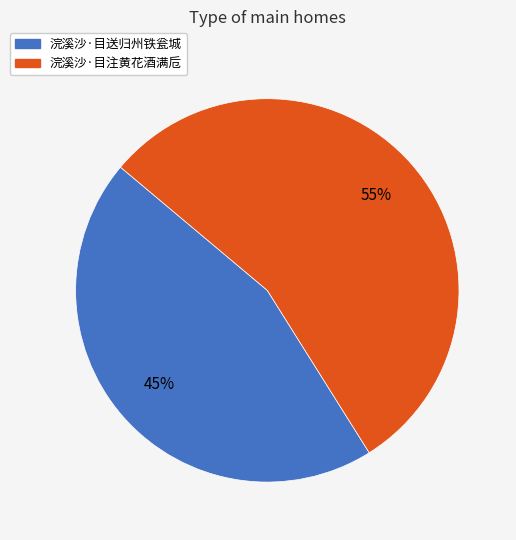

Which category has the smallest portion of the pie?

浣溪沙·目送归州铁瓮城